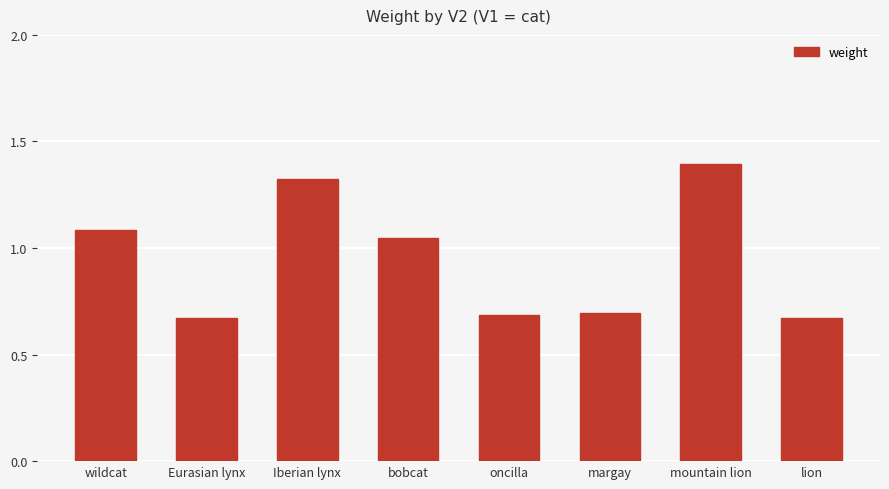

How many distinct data groups are displayed?

1